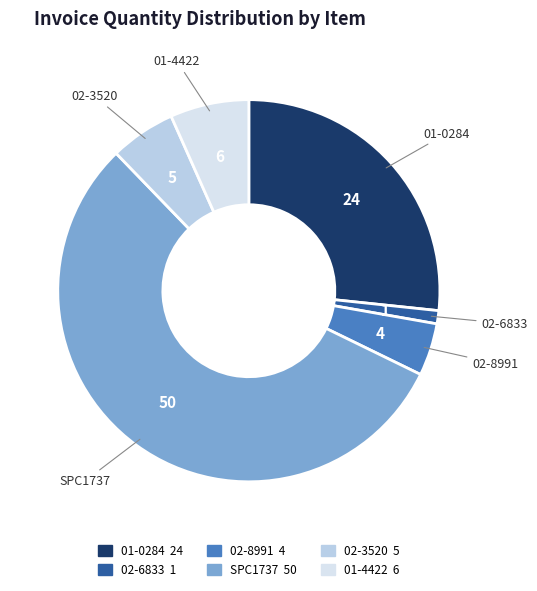

How many slices are in this pie chart?

6